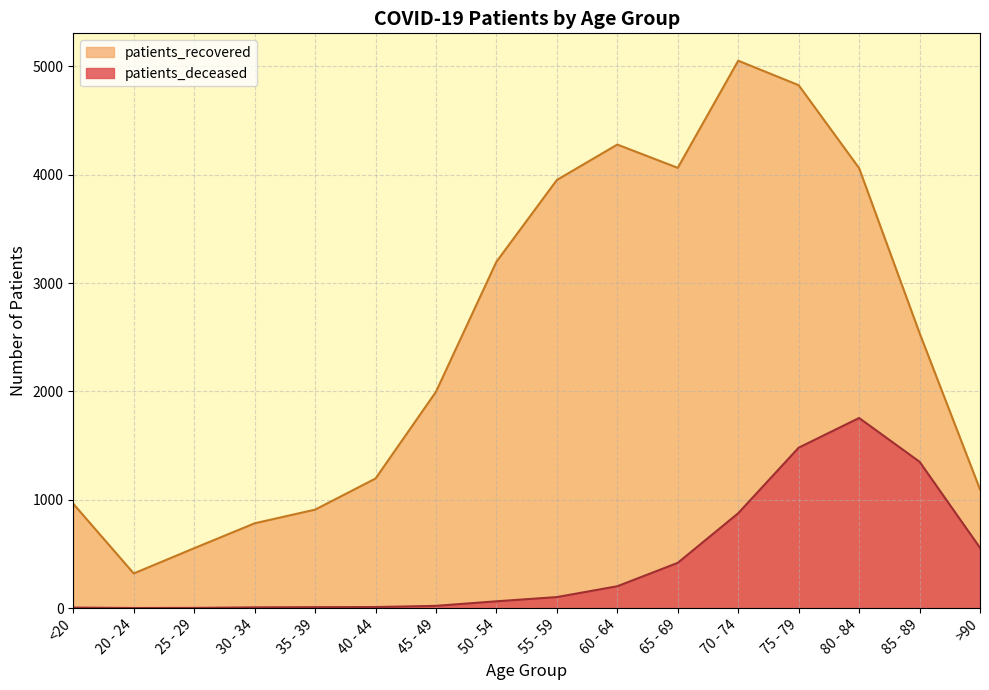

True or false: patients_recovered has a value of 5550 at 50 - 54.

False